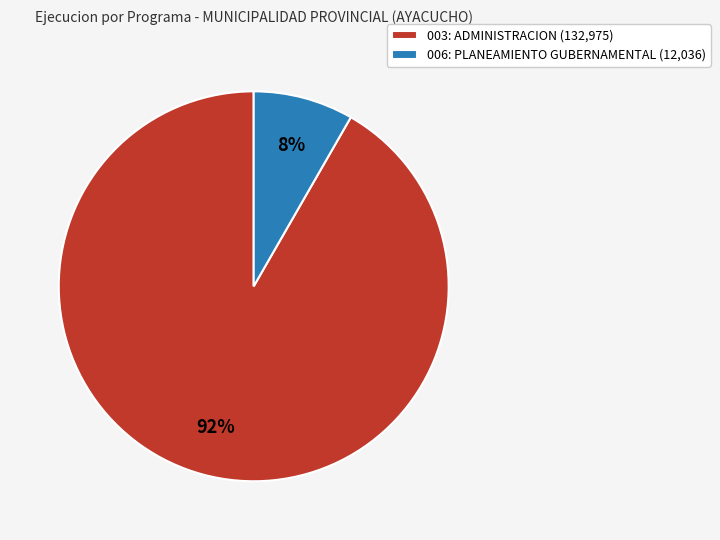

Is the sum of 006: PLANEAMIENTO GUBERNAMENTAL (12,036) and 003: ADMINISTRACION (132,975) greater than half?

Yes